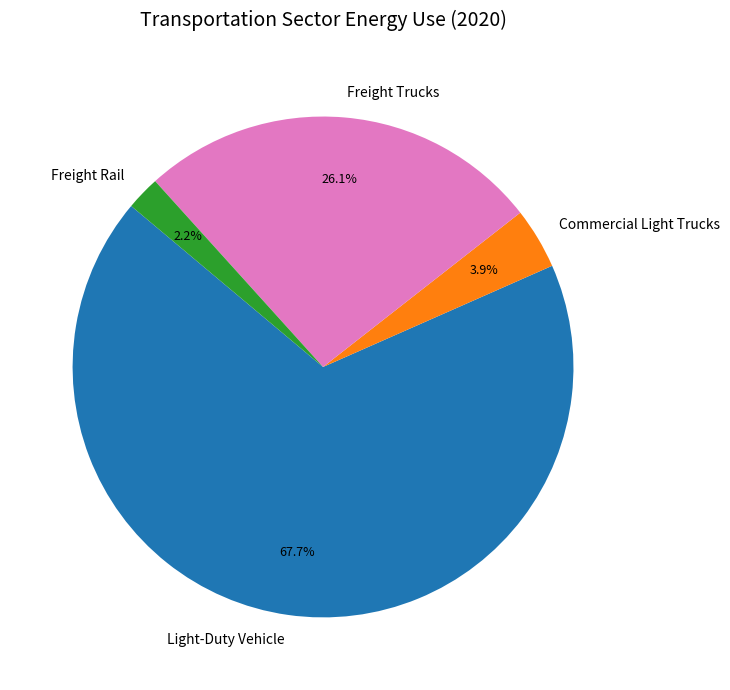

What is the majority slice?

Light-Duty Vehicle